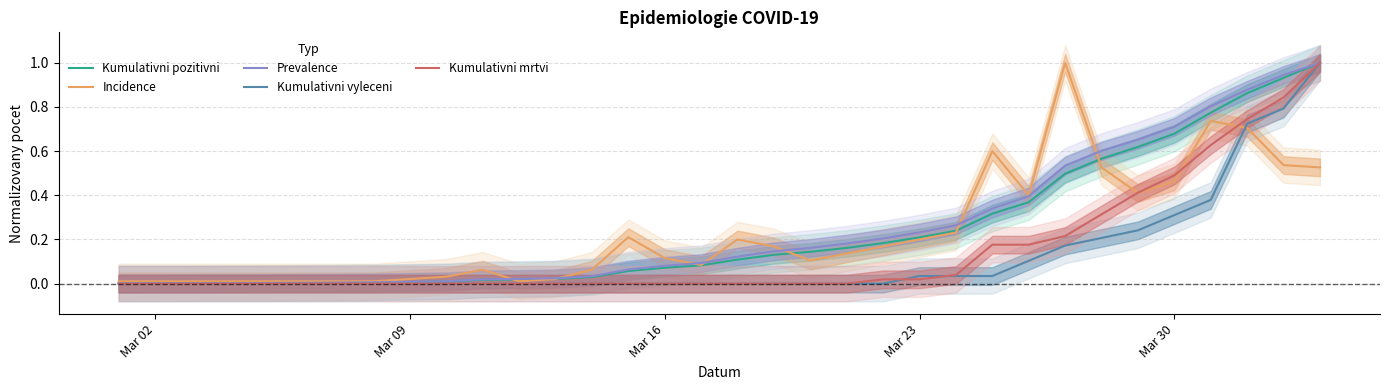

At which label is Kumulativni vyleceni closest to 0?

Mar 02